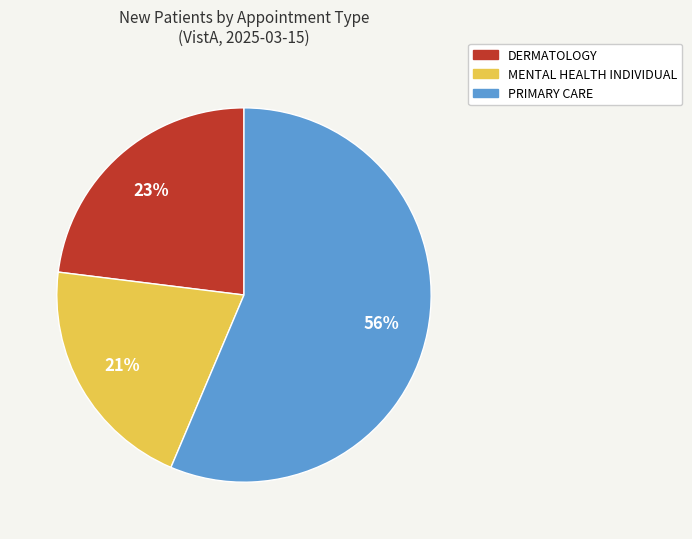

What percentage is the PRIMARY CARE slice, to the nearest percent?

56%